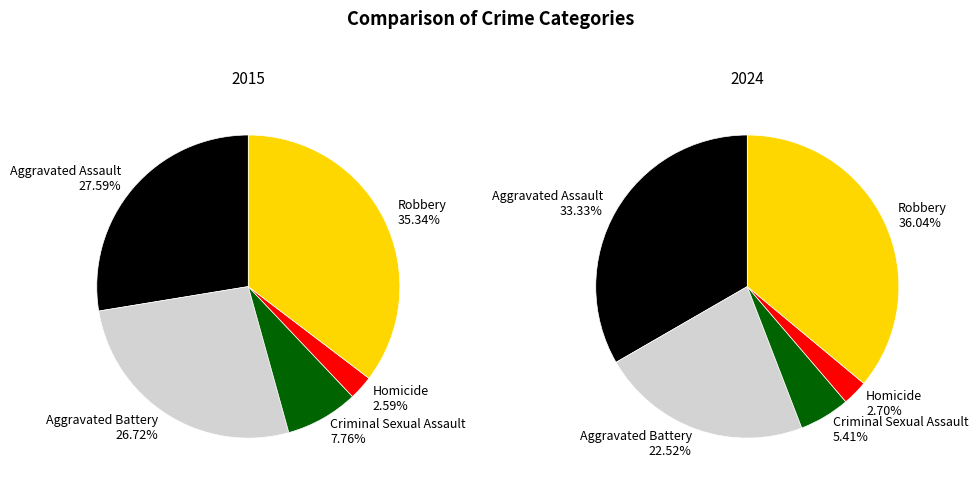

Combined, what portion of the pie is Homicide and Aggravated Battery?

29.3%